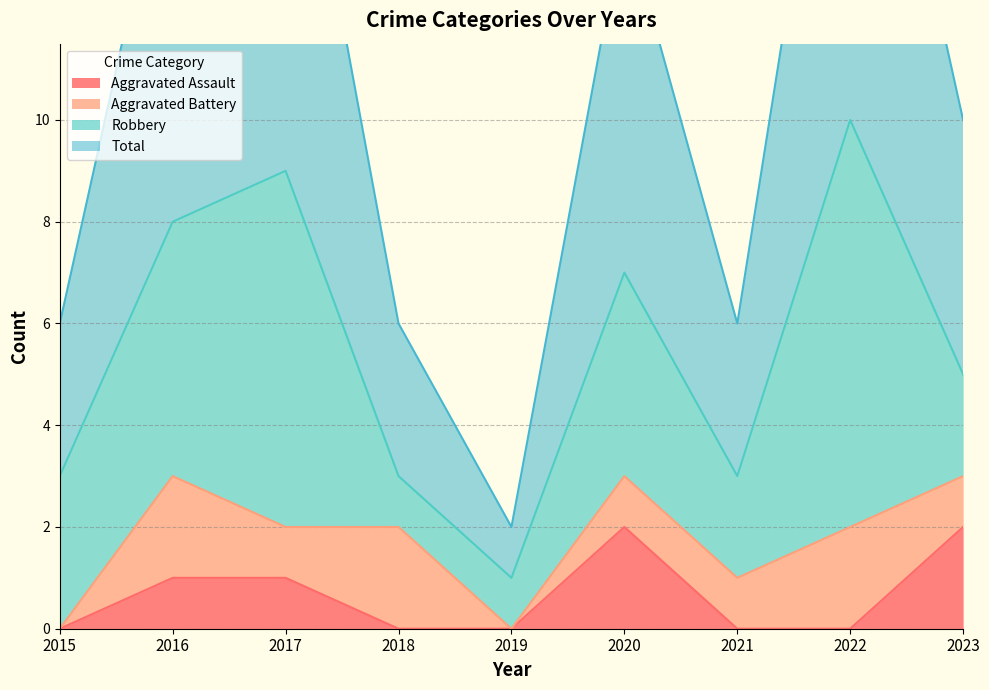

Which category has the lowest value across all series?

2015